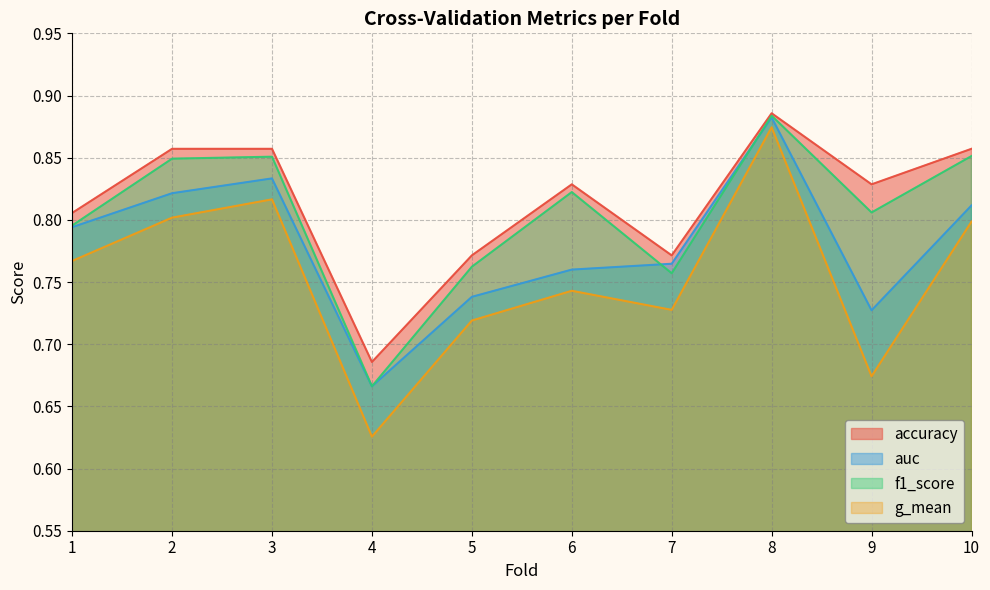

True or false: accuracy and auc cross at least once.

False